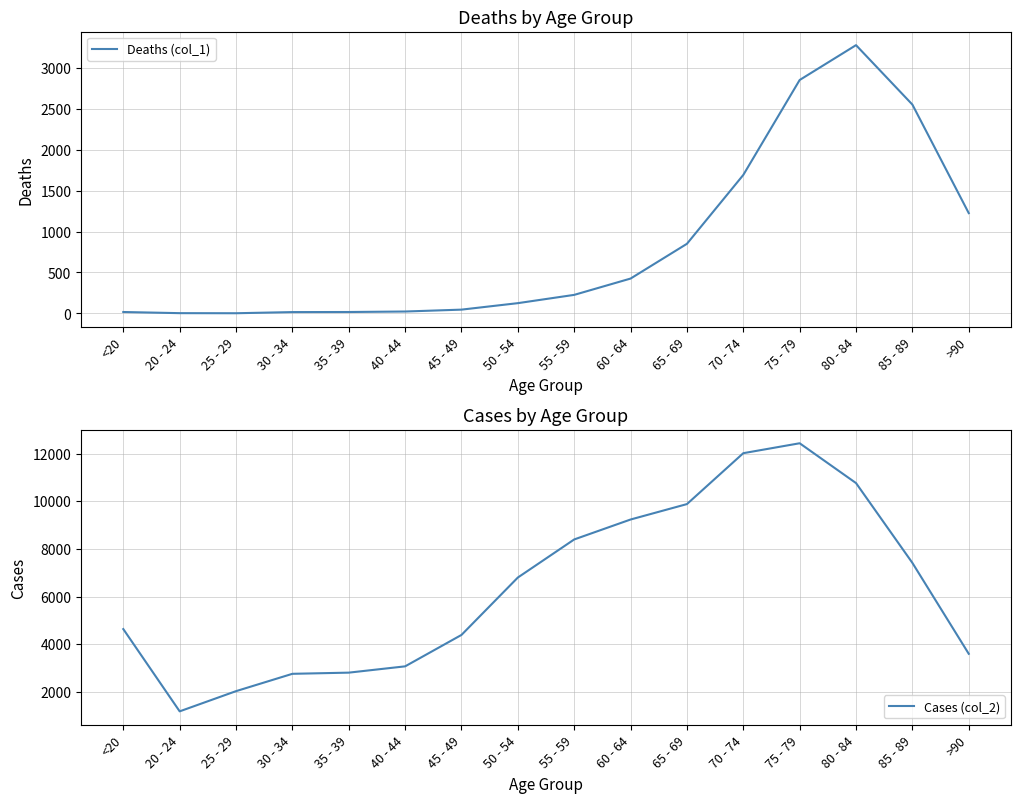

What is the value of the Deaths (col_1) point at the 8th from the left?

126